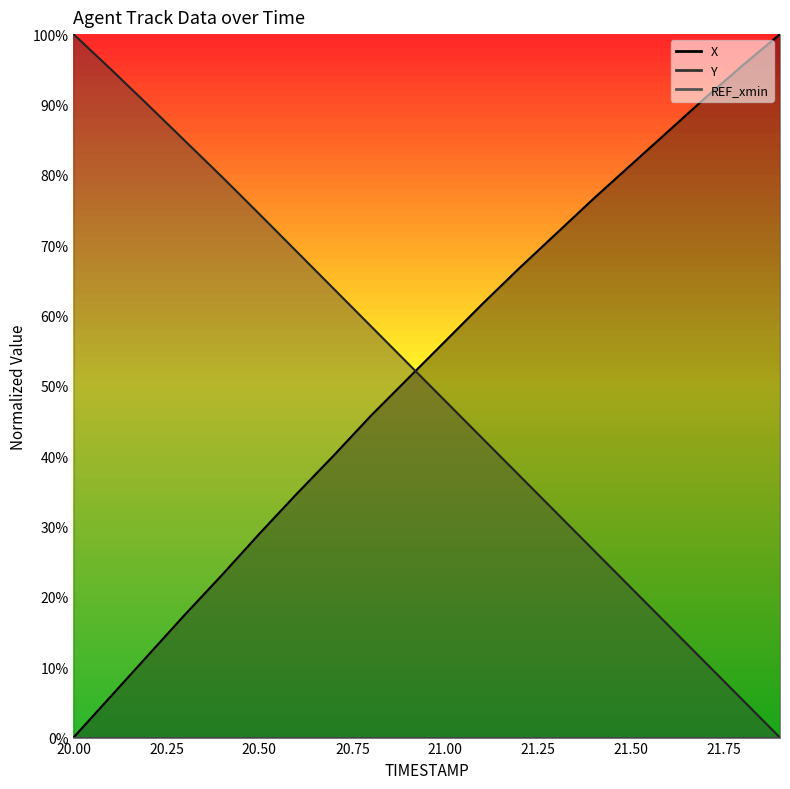

What is the label of the 11th point from the left?

21.0